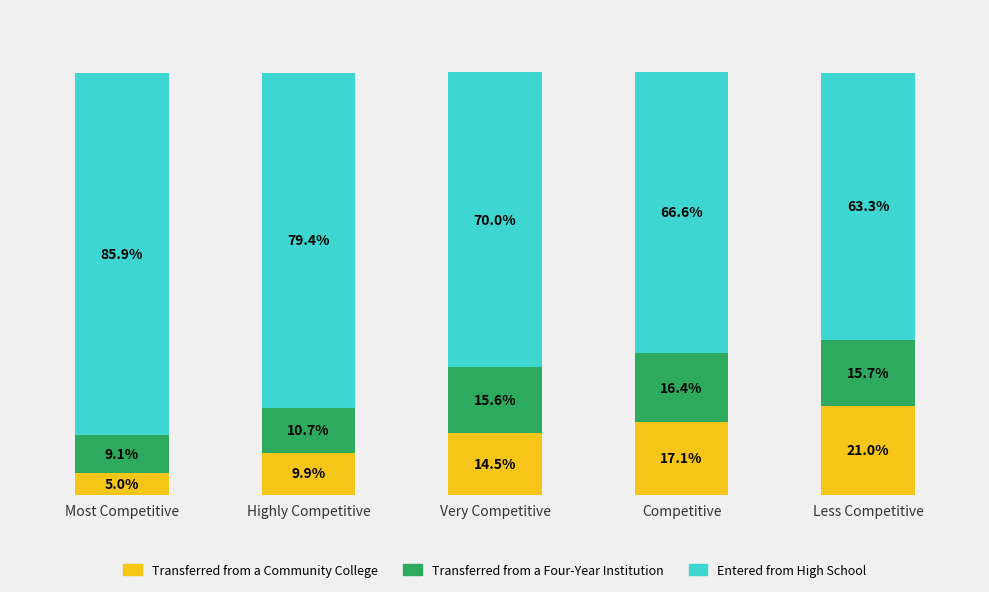

Where does the Transferred from a Community College series first go above 14?

Very Competitive